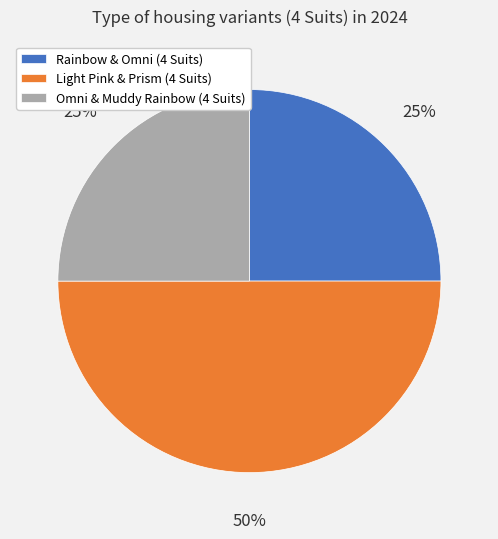

The Rainbow & Omni (4 Suits) slice represents 25% of the pie. True or false?

True